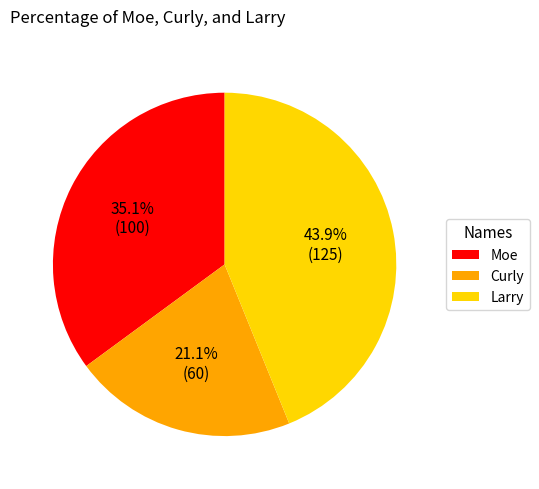

How many slices are in this pie chart?

3